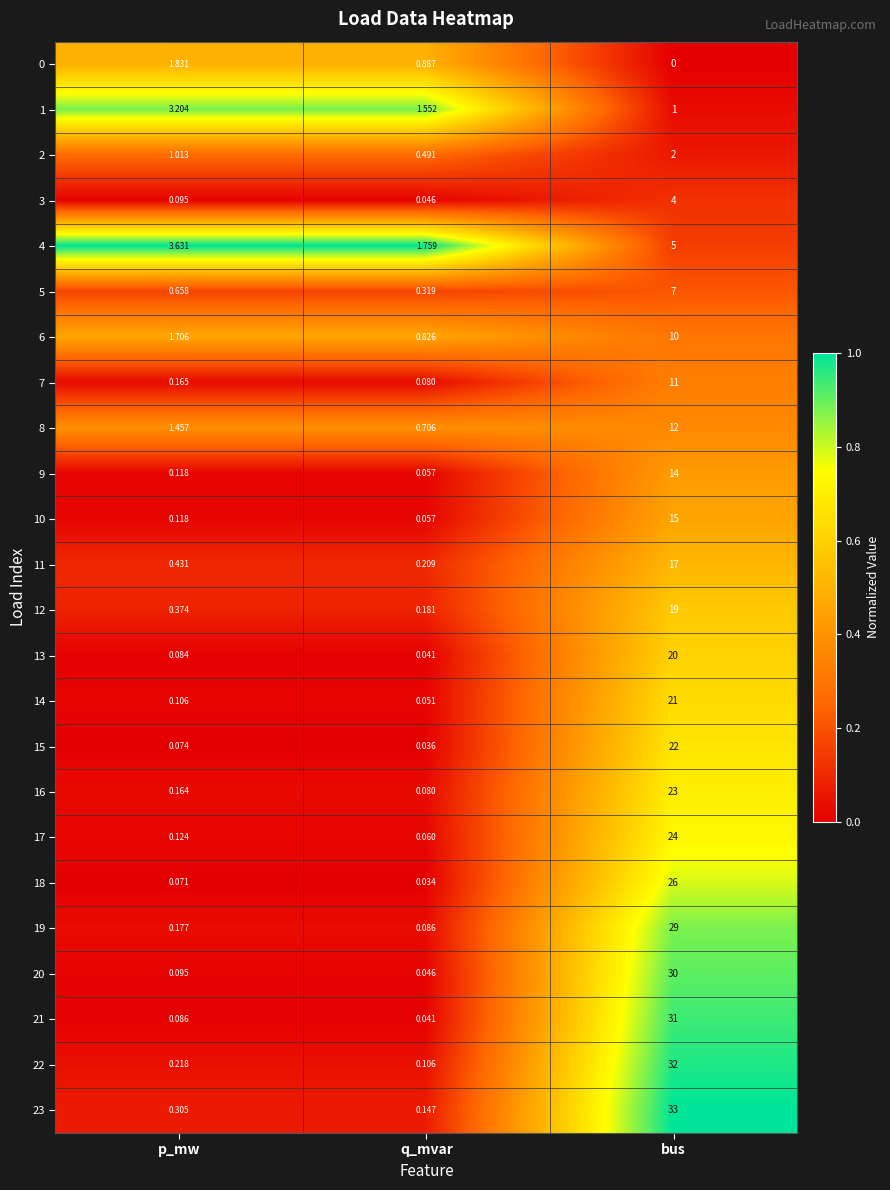

At which label is 5 closest to 3?

p_mw